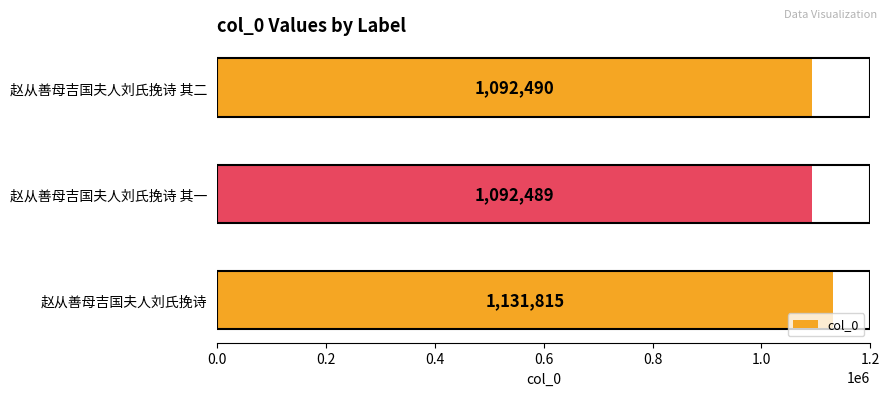

What is the smallest value displayed?

1092489